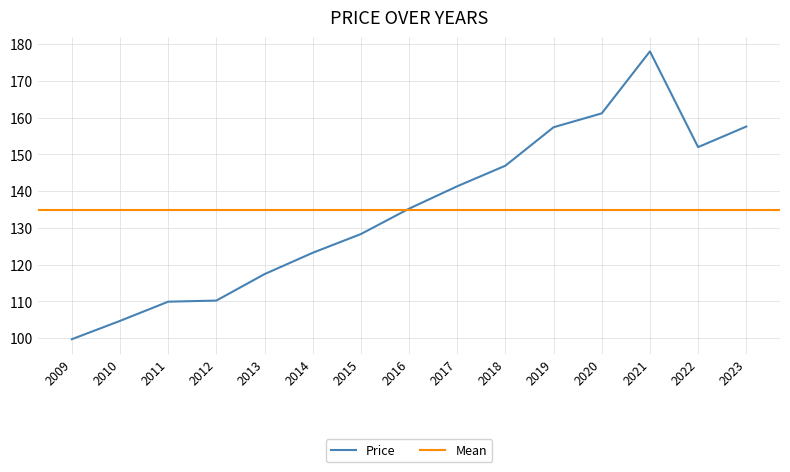

What is the difference between the maximum and minimum values?

78.3